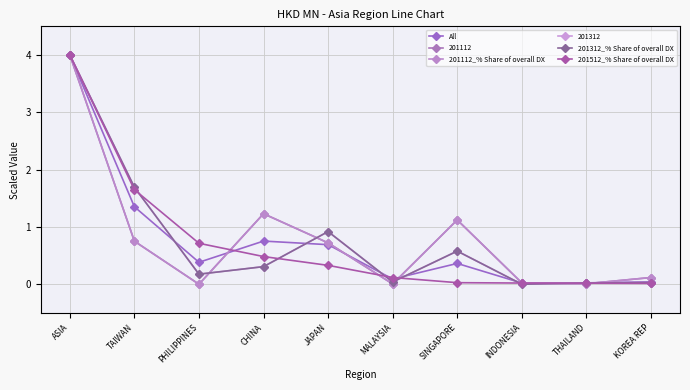

At which category does the chart reach its peak across all series?

ASIA